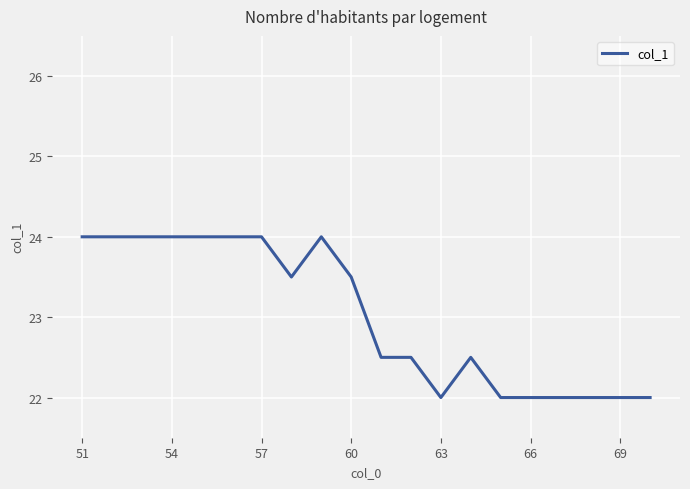

What is the greatest value displayed?

24.0